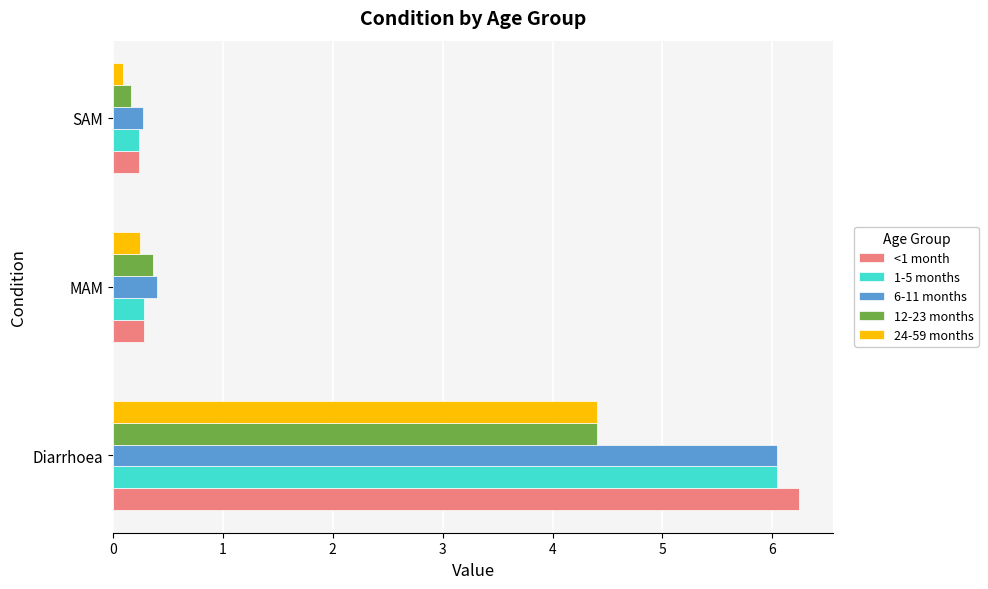

Is the value of 24-59 months at SAM greater than the value of 12-23 months at Diarrhoea?

No